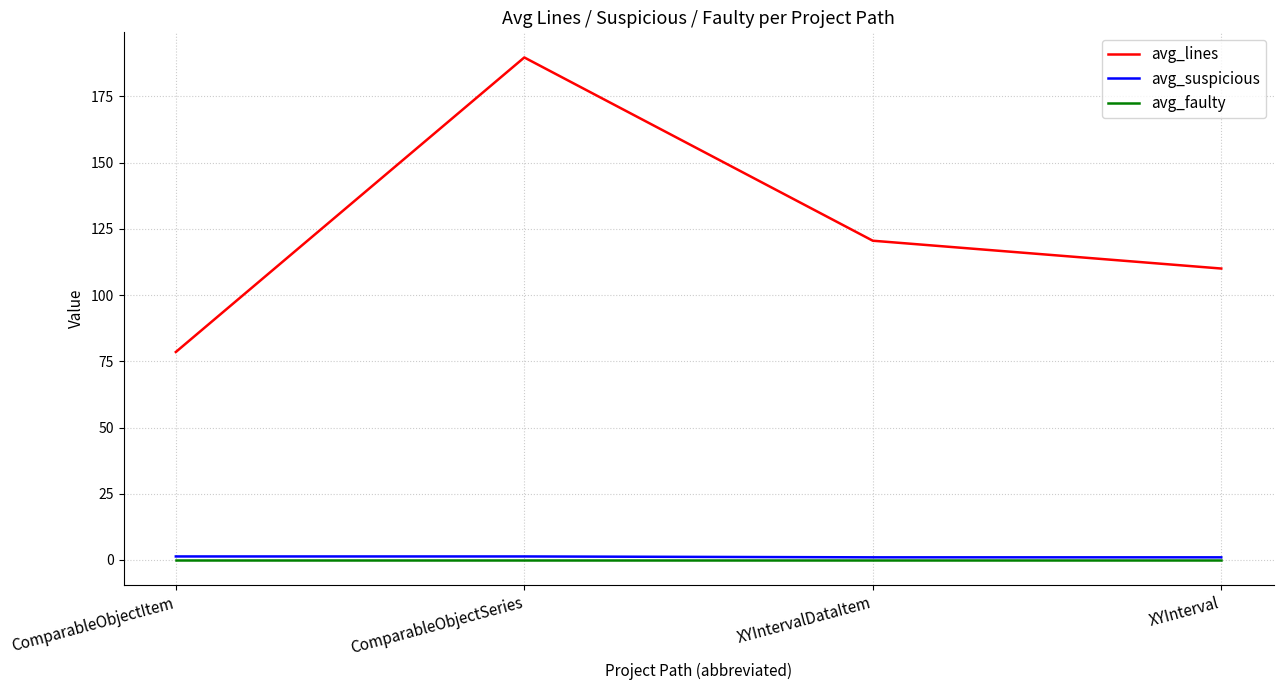

What is the maximum value for avg_lines?

189.7